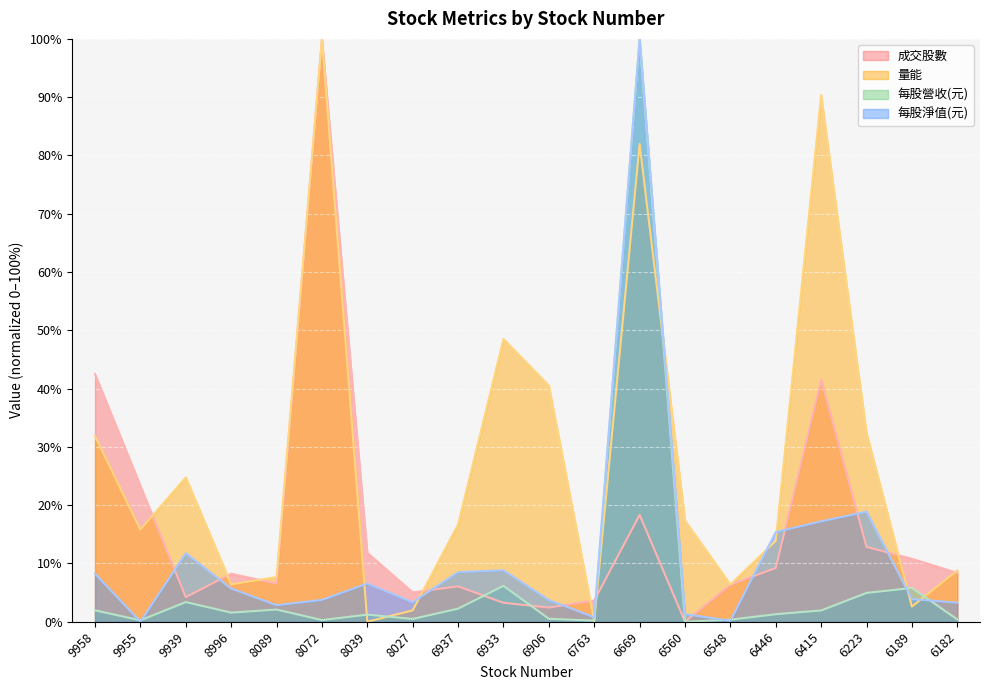

What are all the series names shown in the legend?

成交股數, 量能, 每股營收(元), 每股淨值(元)